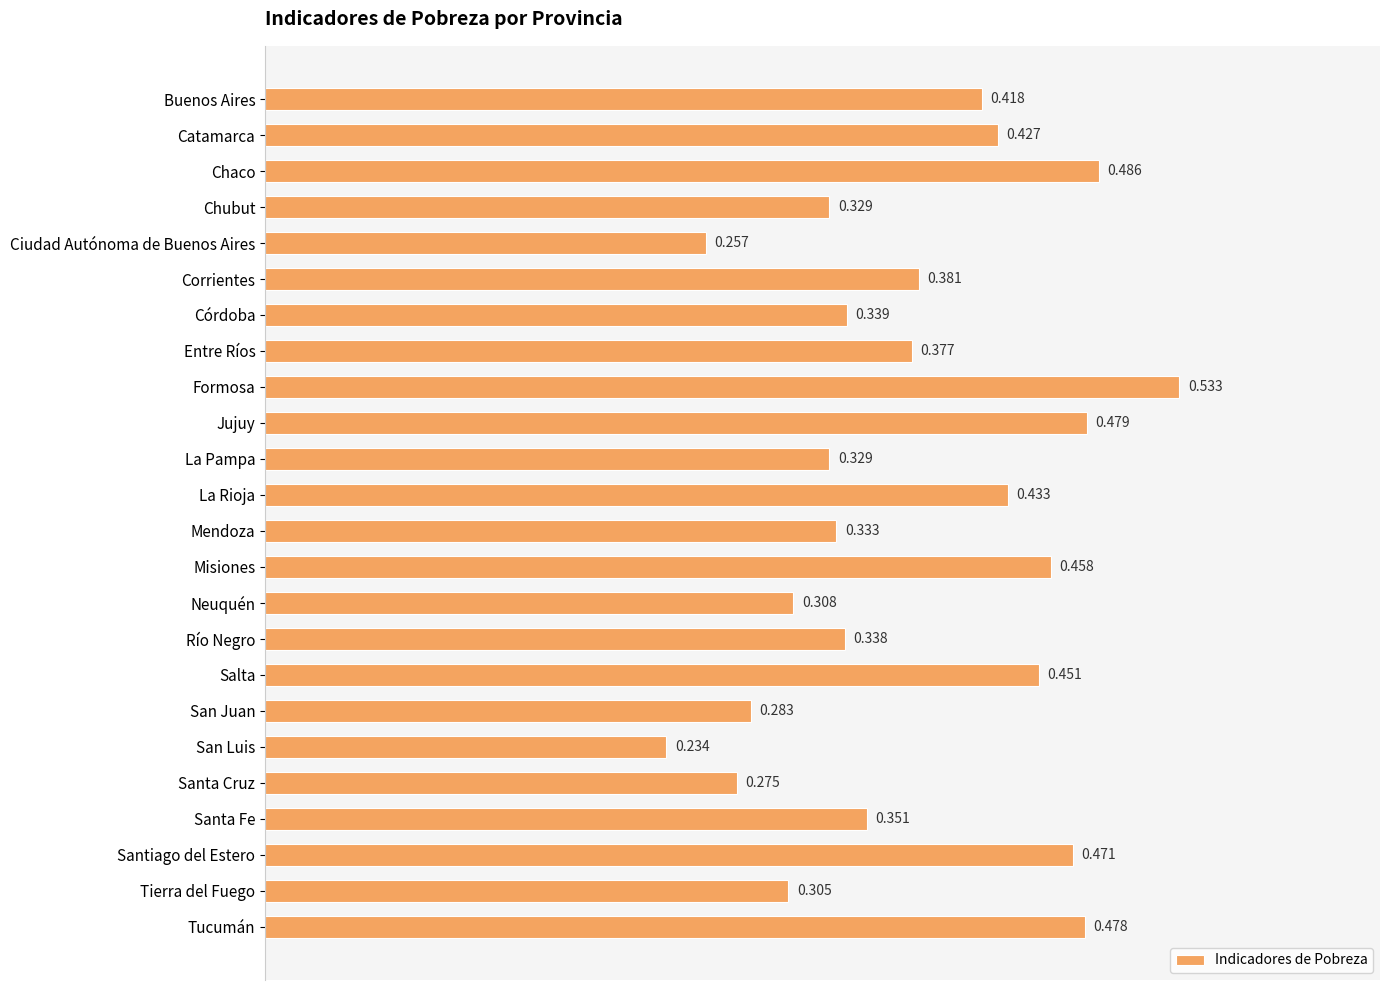

Where is the data nearest to the value 0?

San Luis